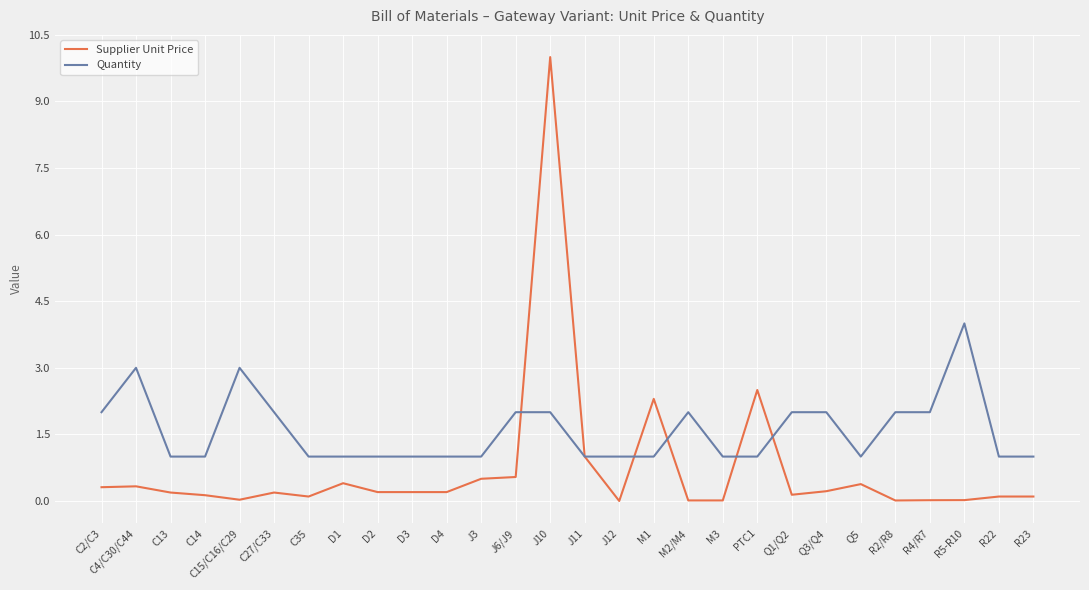

How many lines are shown in the chart?

2